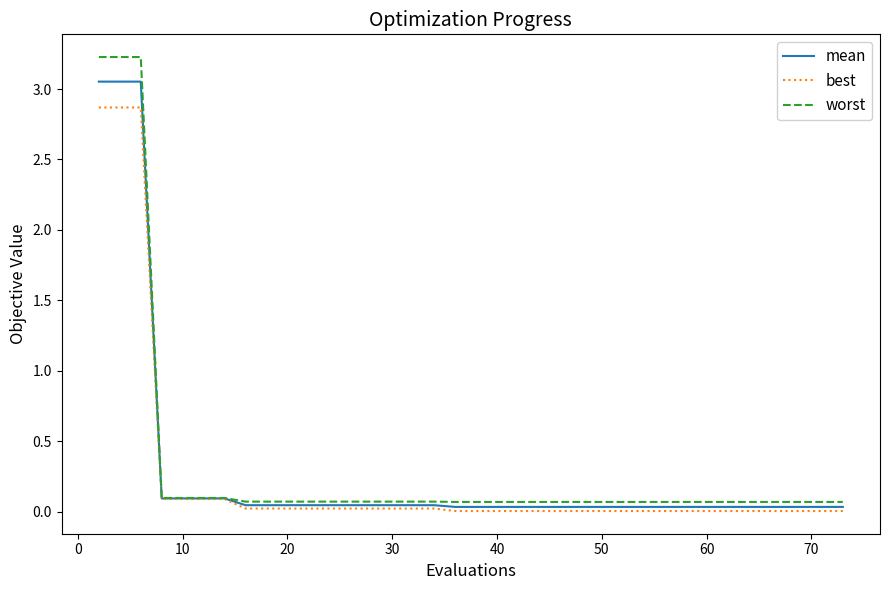

Which series has the widest spread of values?

worst